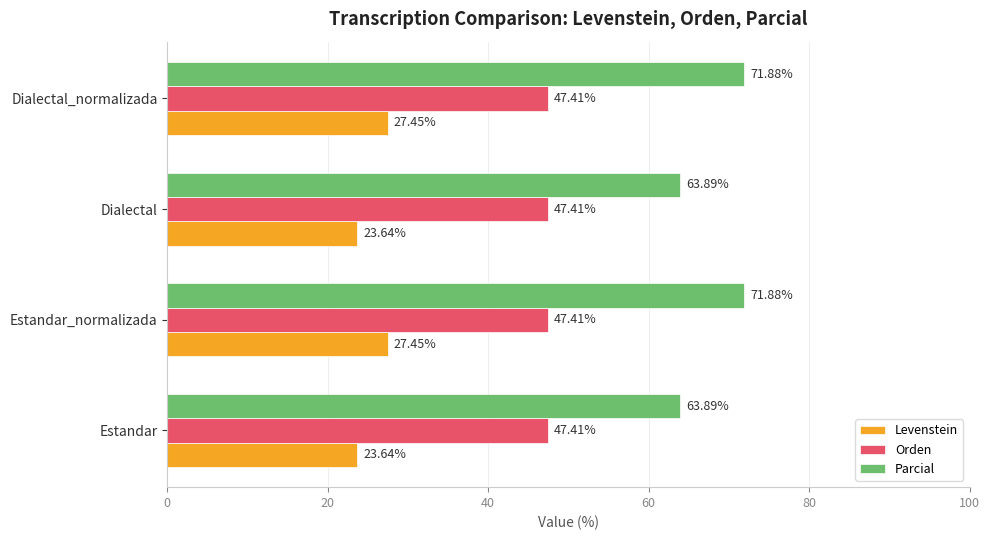

Which series has the widest spread of values?

Parcial